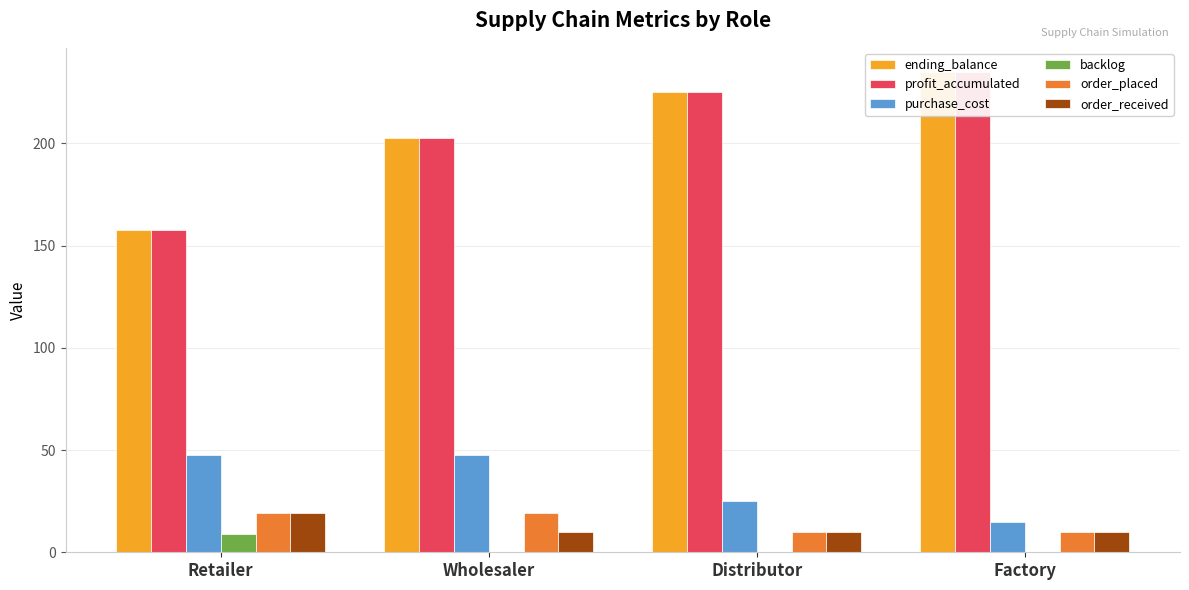

What position from the right is Retailer?

4